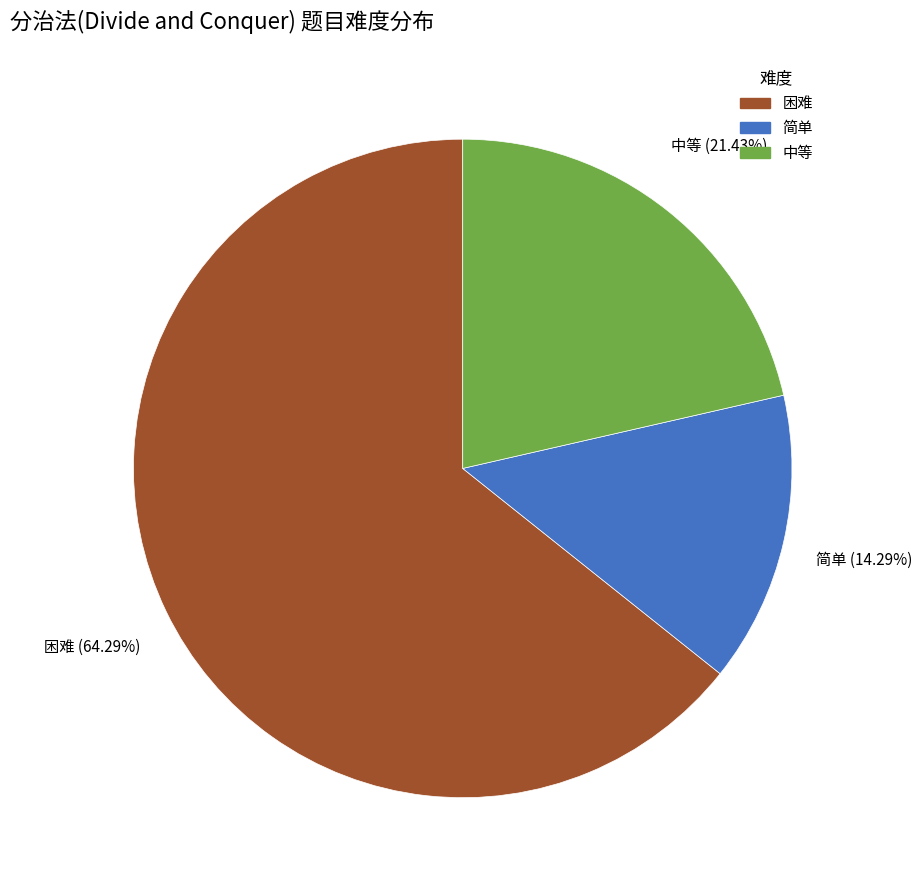

To the nearest percent, what percentage of the pie is 简单?

14%